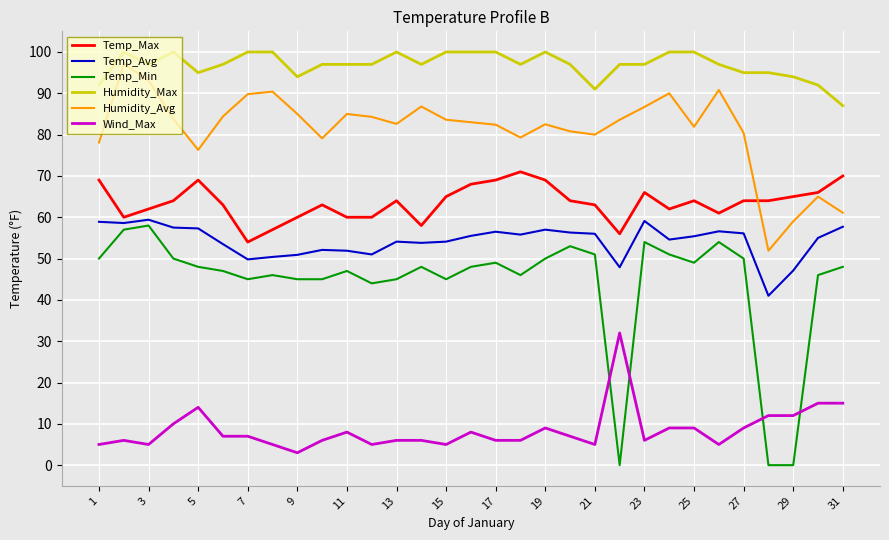

True or false: Humidity_Avg and Humidity_Max cross at least once.

False